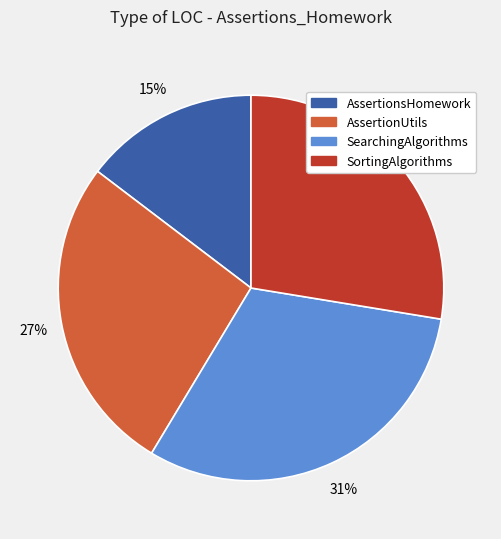

To the nearest percent, what is the average slice percentage?

25%